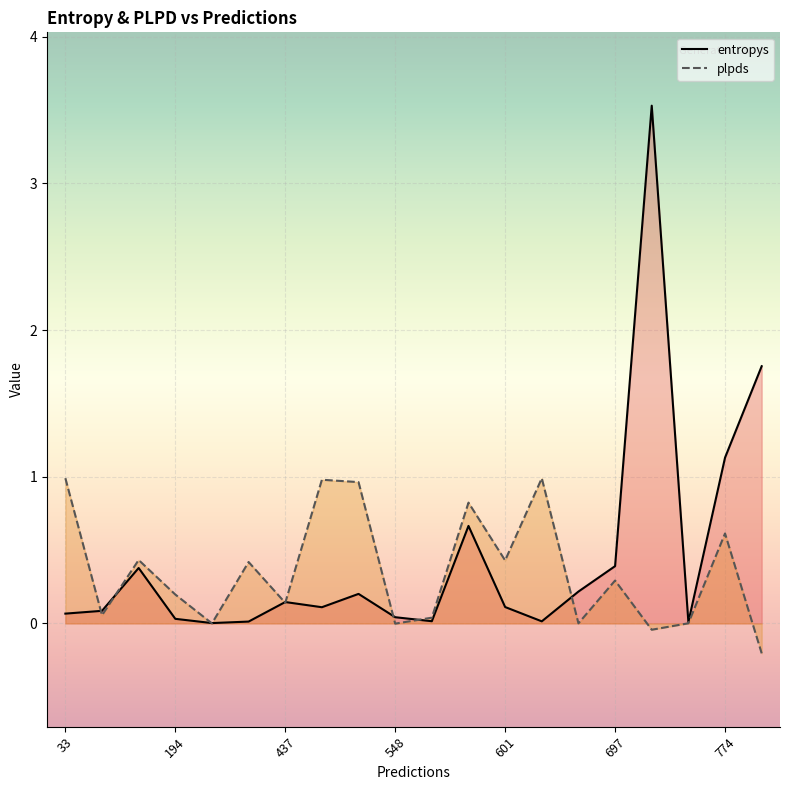

At which category is the sum across all series the highest?

16